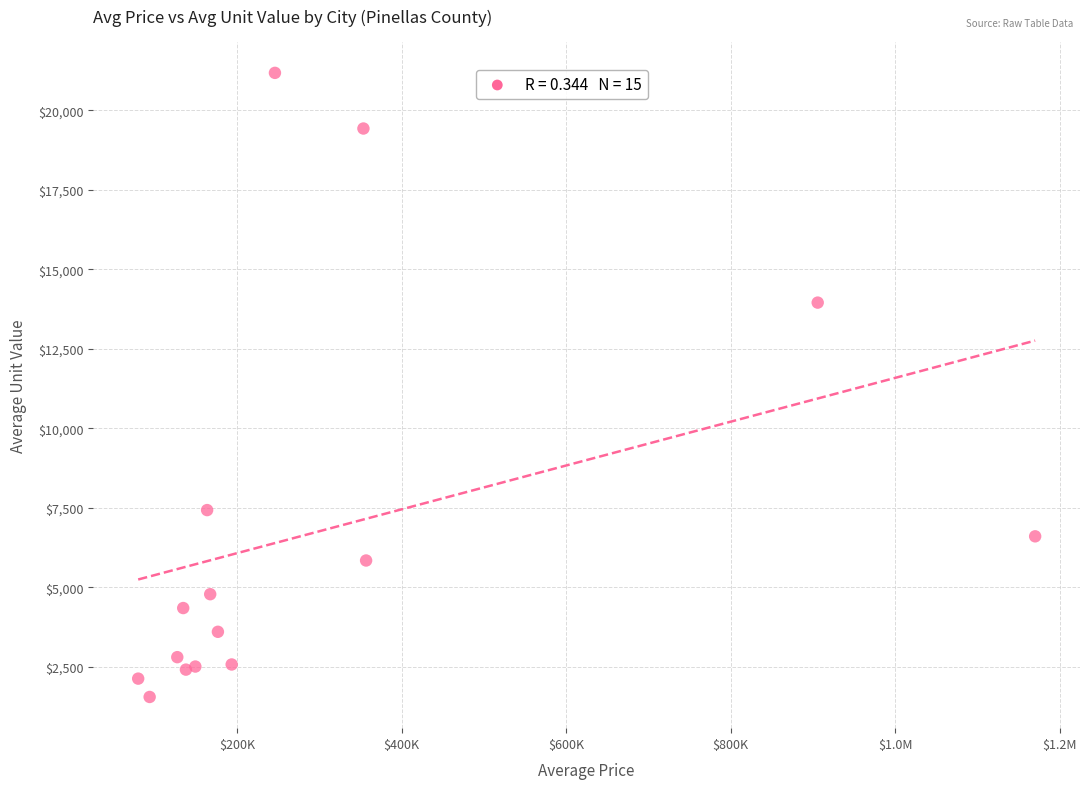

What Y value in the scatter plot is closest to 11361?

13950.0